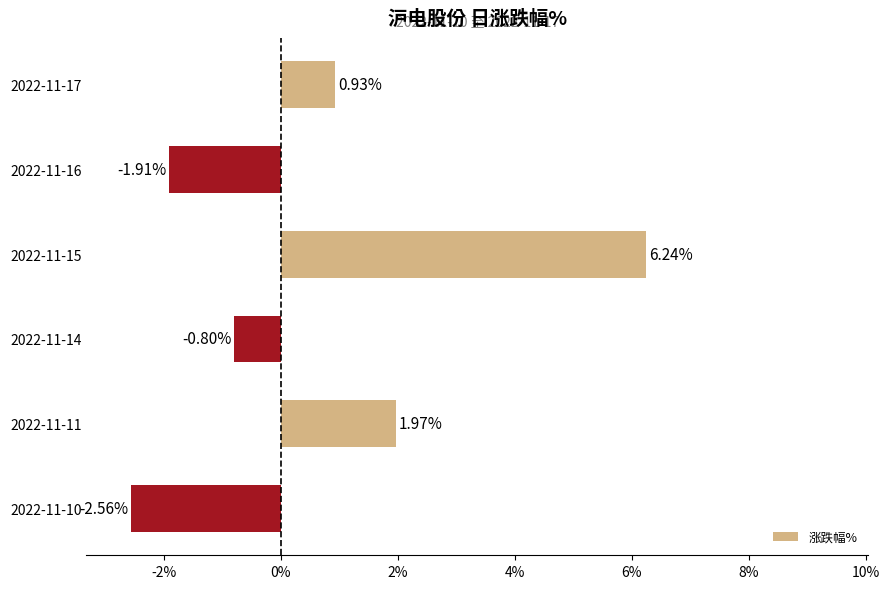

How many data points are less than 0?

3